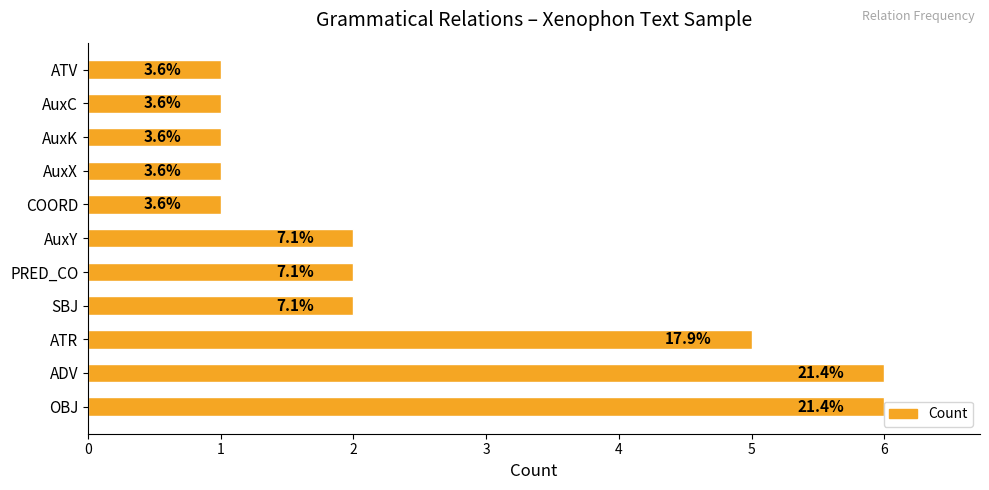

List the labels in order of value, smallest first.

COORD, AuxX, AuxK, AuxC, ATV, SBJ, PRED_CO, AuxY, ATR, OBJ, ADV